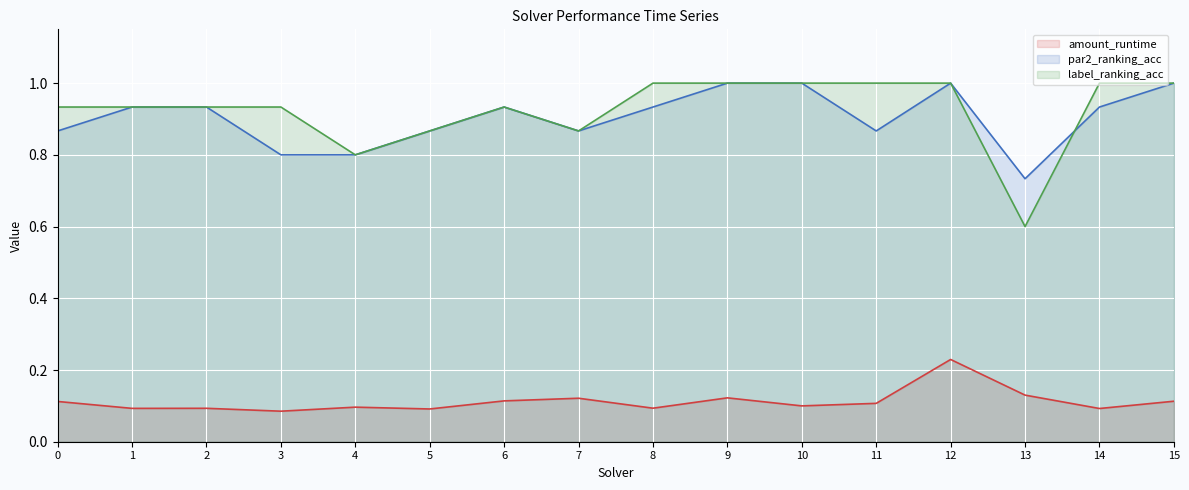

Between 1 and 14, which series saw the biggest shift?

label_ranking_acc (line)